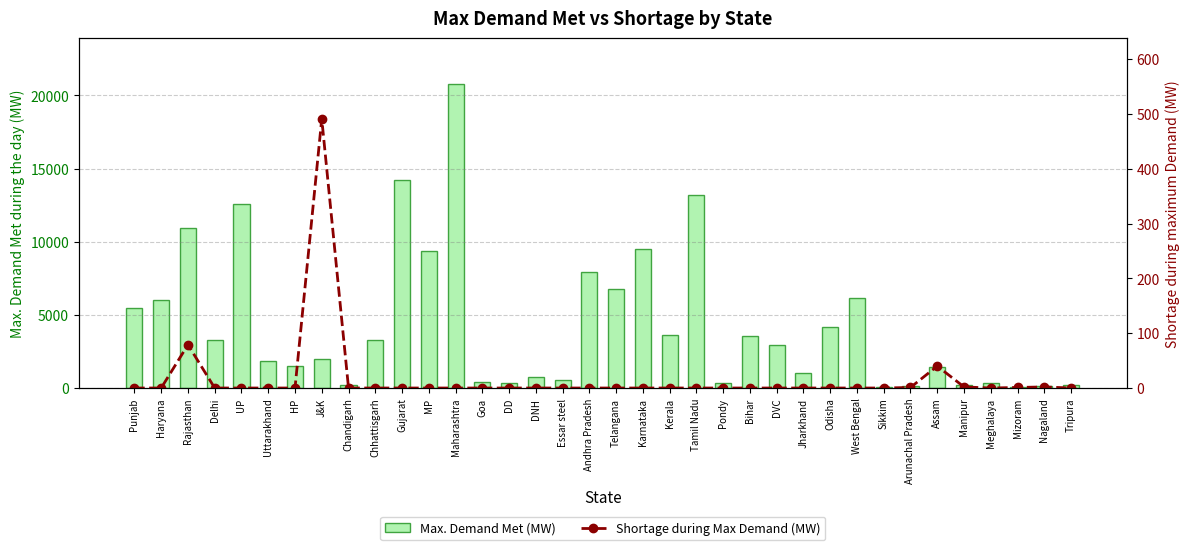

Which category has the highest value in the Max. Demand Met (MW) series?

Maharashtra